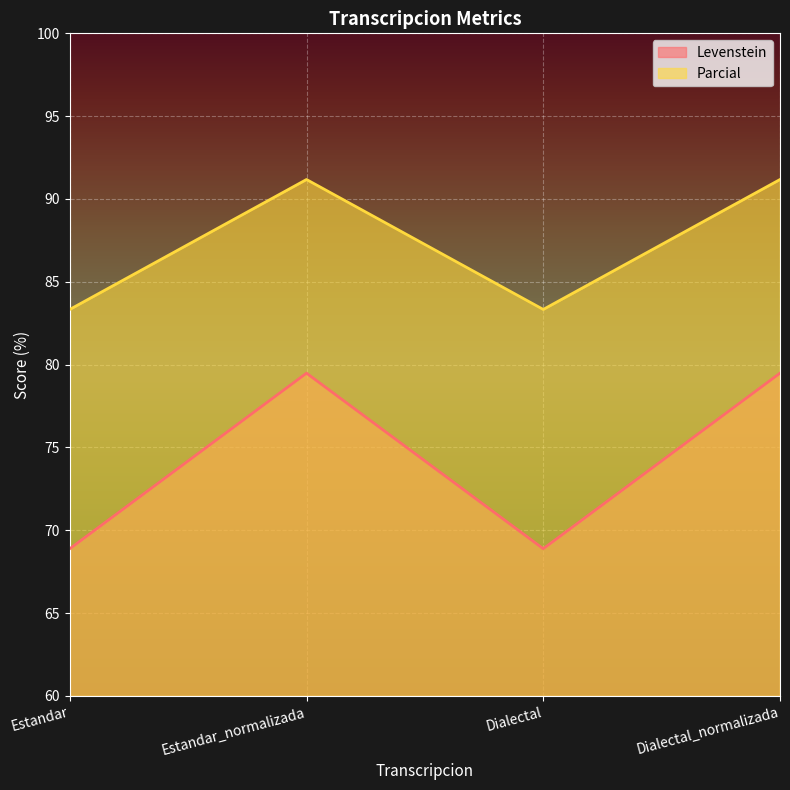

Which has a higher value, Estandar or Dialectal?

Estandar